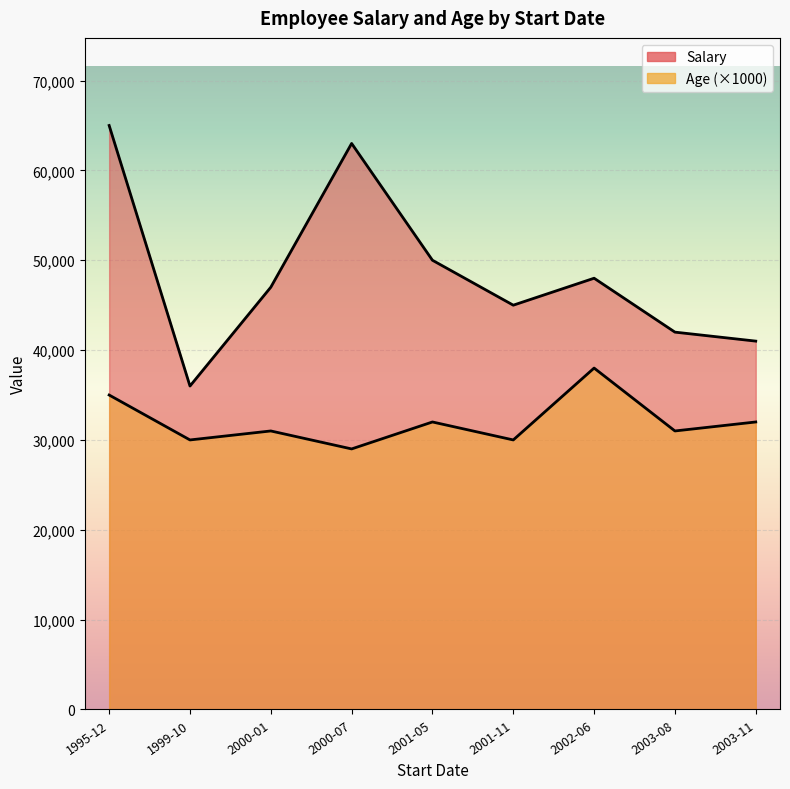

True or false: Age and Salary cross at least once.

False